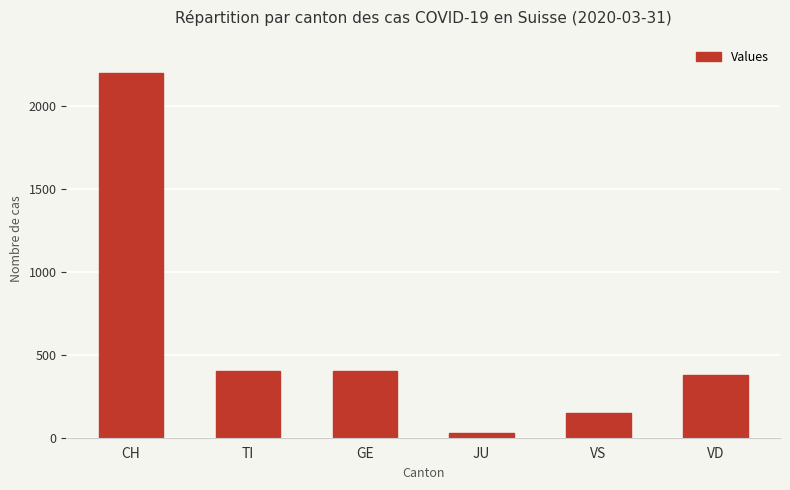

Which has a higher value, CH or VS?

CH